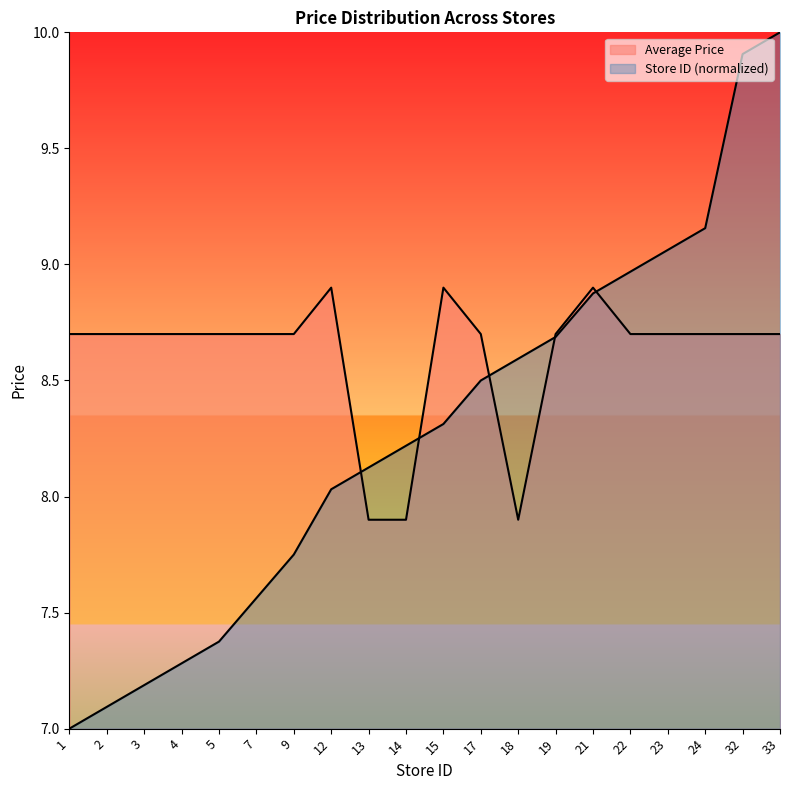

How many lines are shown in the chart?

2